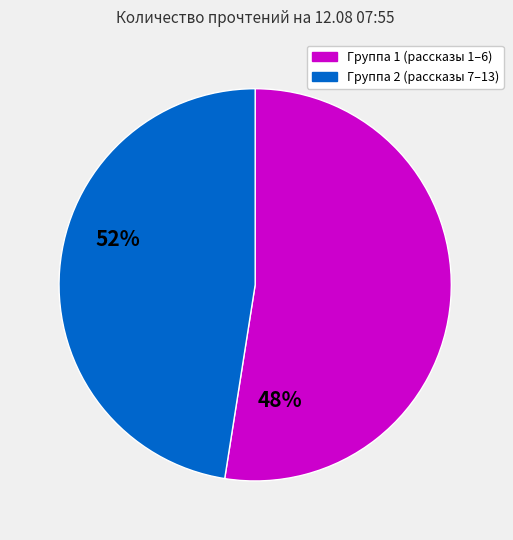

Count the number of slices in the pie.

2